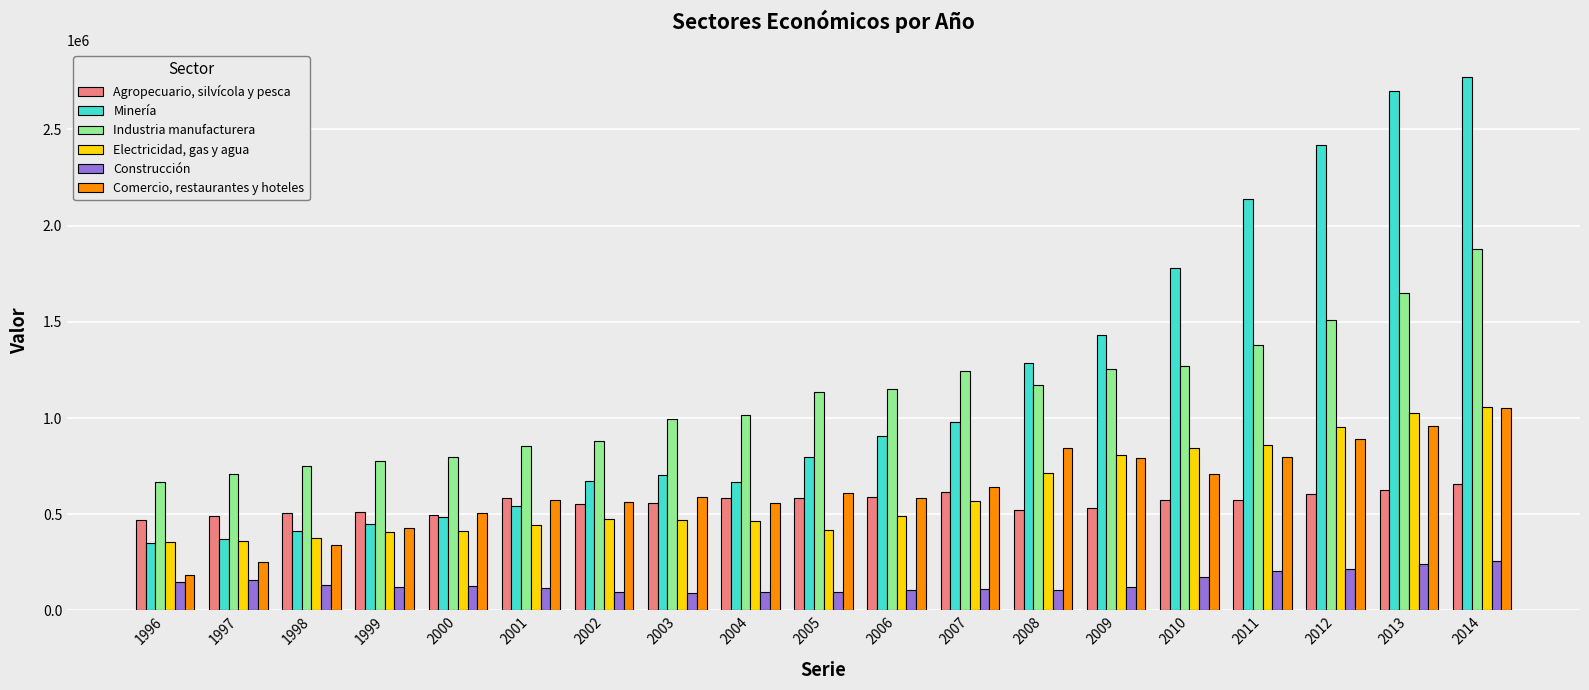

What is the difference between the second highest and second lowest values in the Minería series?

2326027